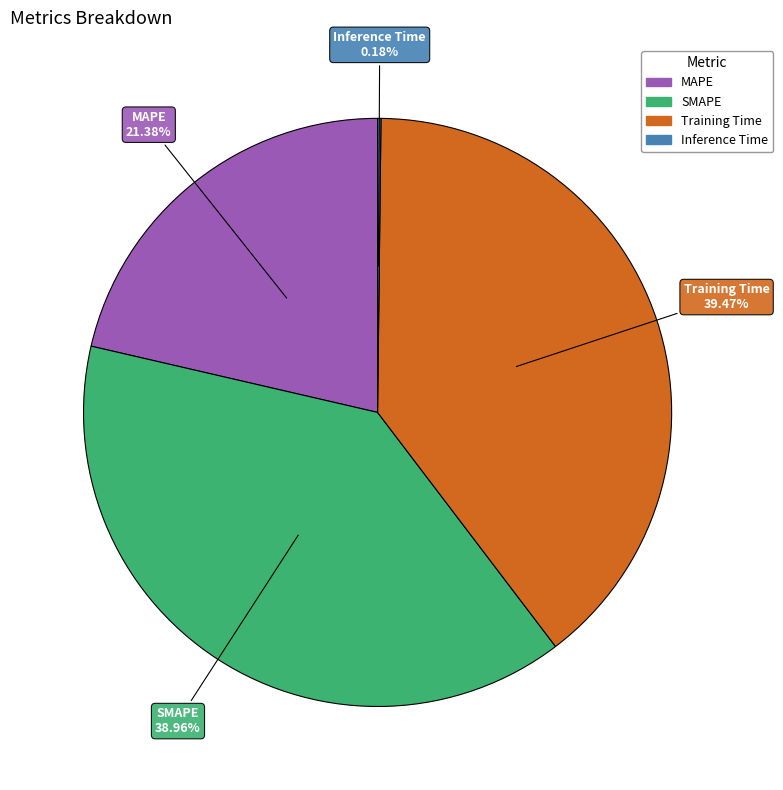

What portion of the pie excludes Training Time?

60.5%